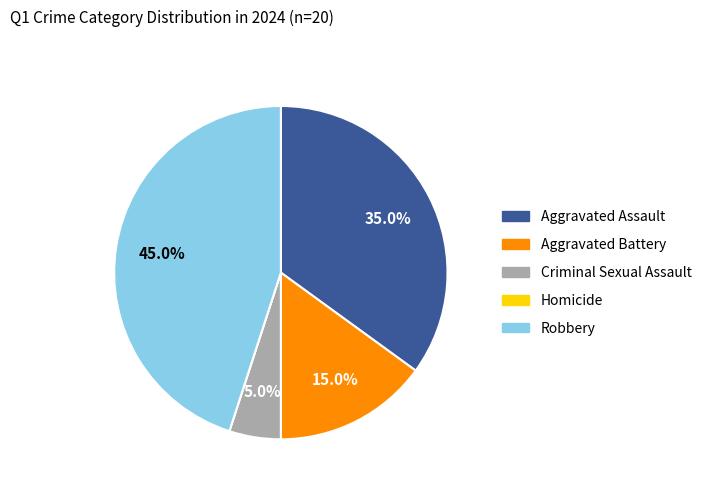

Does Robbery represent more than half of the total?

No